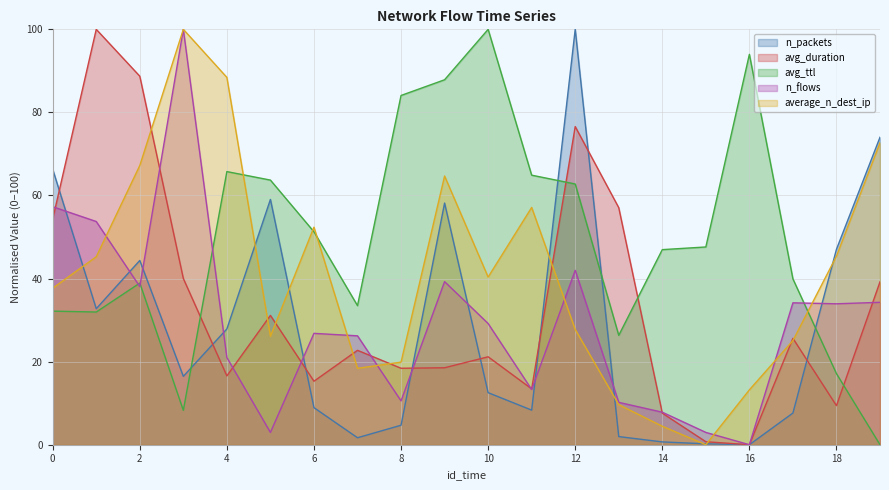

What is the difference between the maximum and minimum values in the n_packets series?

100.0